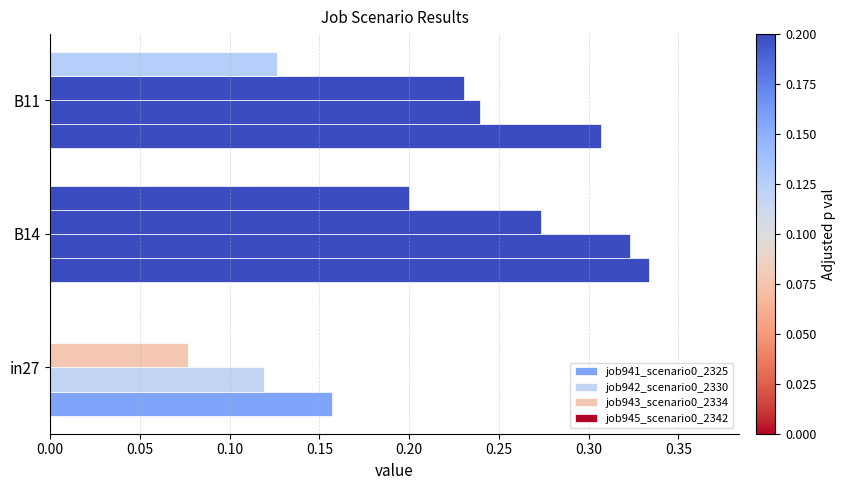

What is the minimum value for job943_scenario0_2334?

0.1